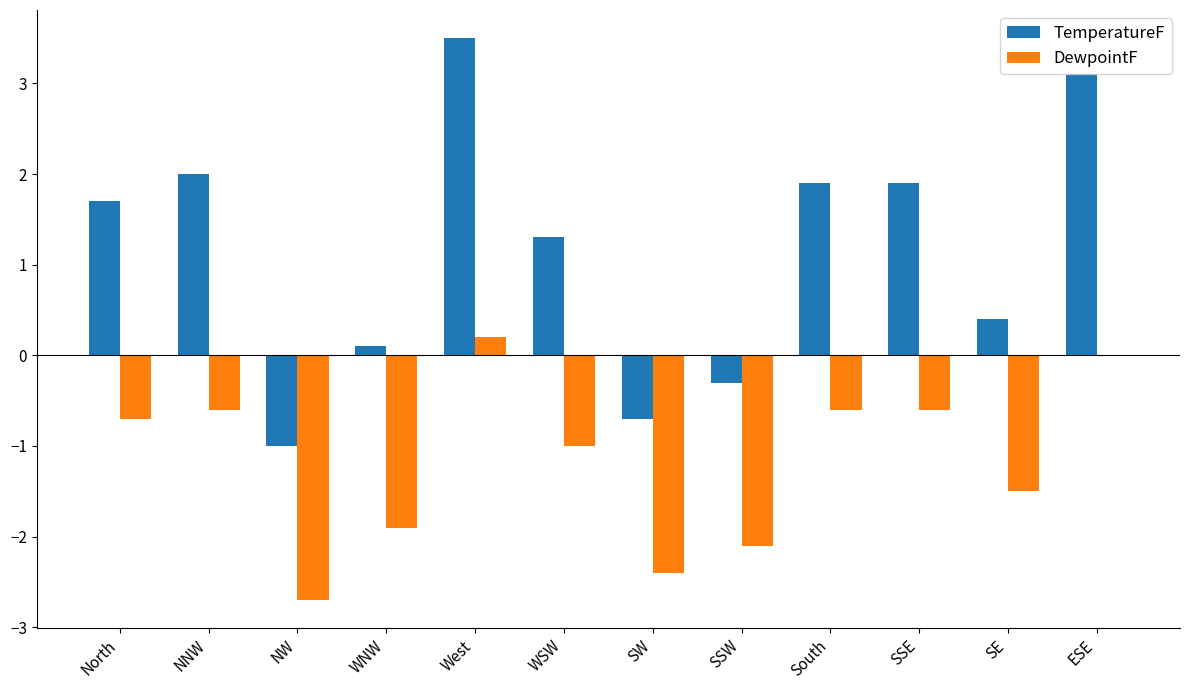

Which series changed the most between SSW and ESE?

TemperatureF